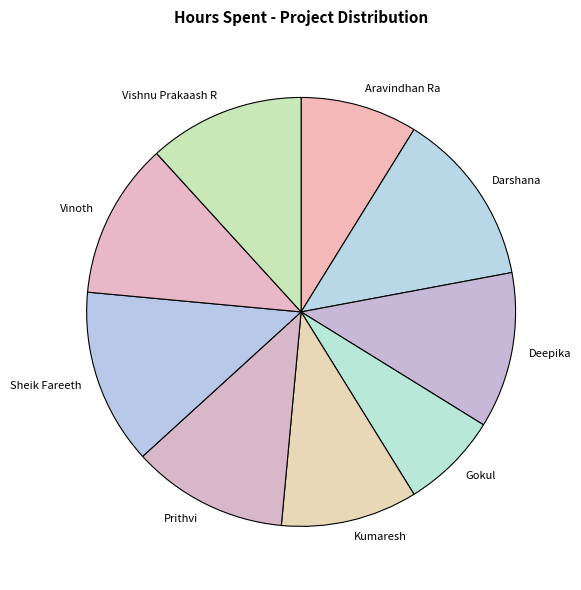

How many segments does this pie chart have?

9